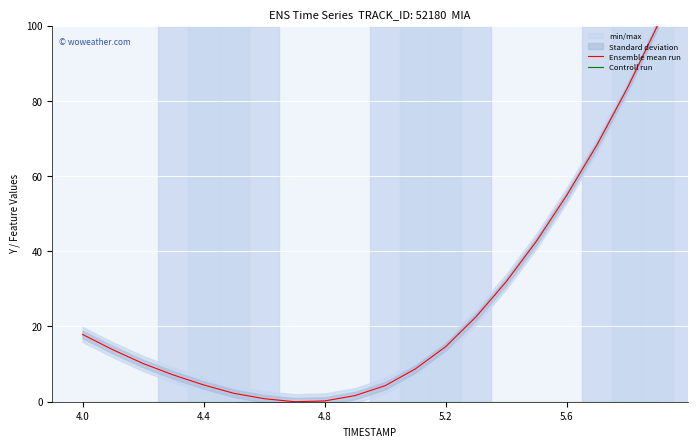

How many categories are shown in the chart?

20